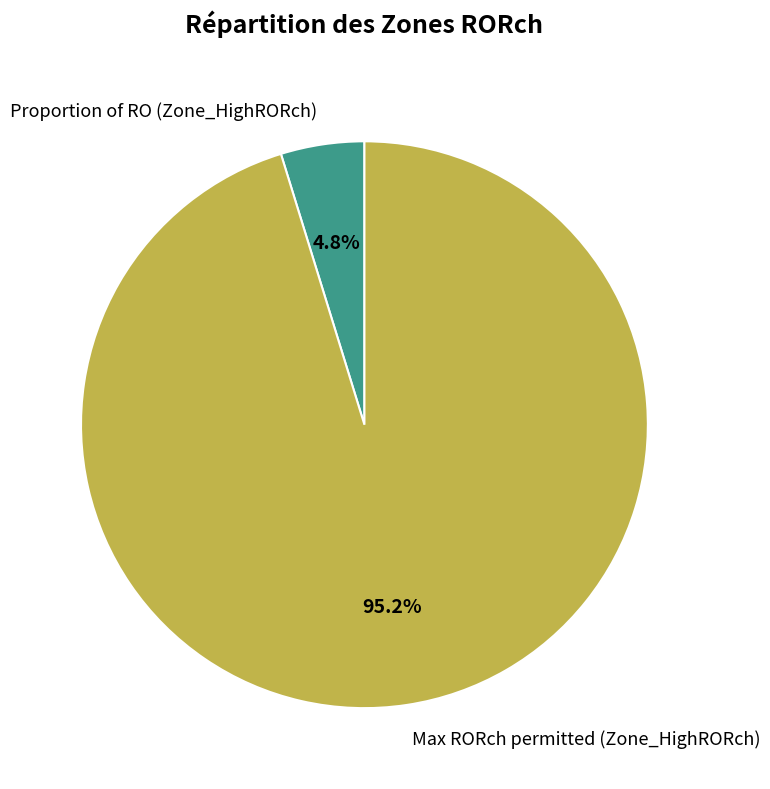

Which category has the smallest portion of the pie?

Proportion of RO (Zone_HighRORch)